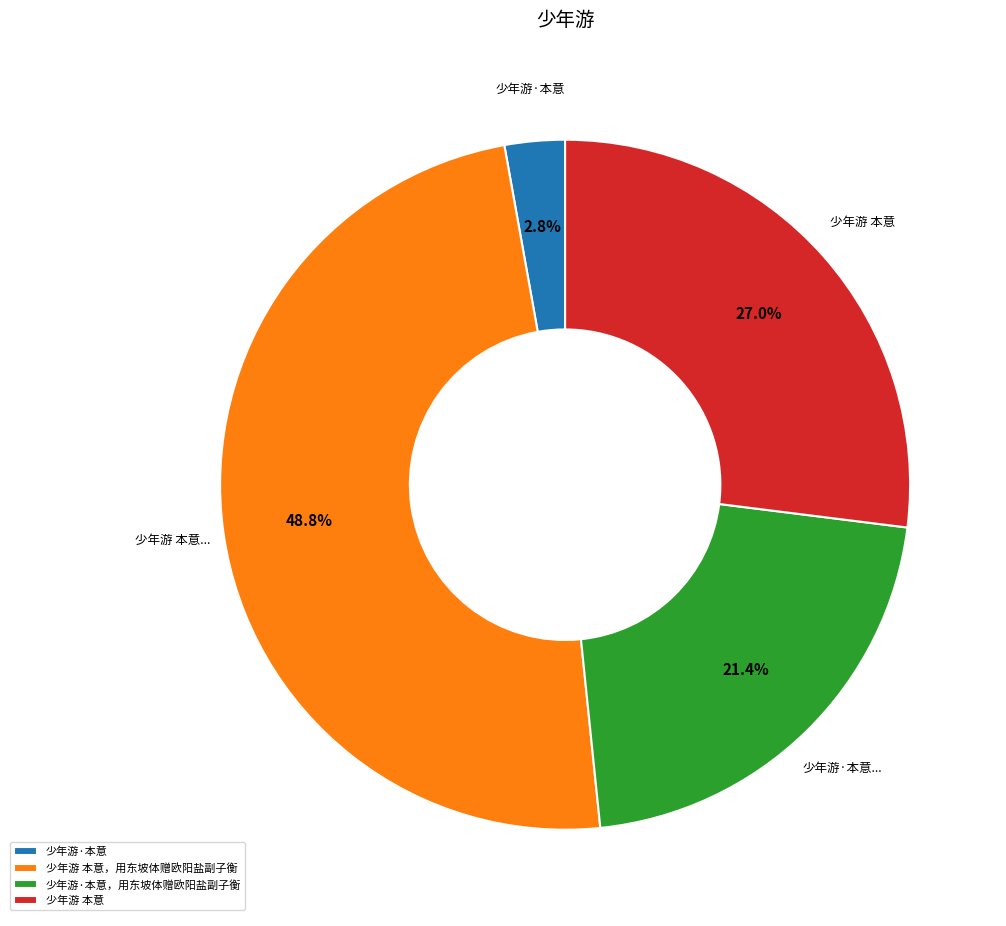

Does any single category account for the majority?

No